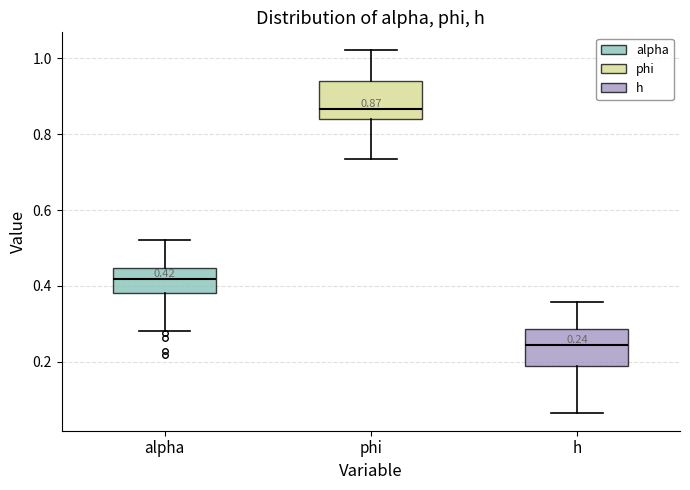

Which box has the lowest median line?

h